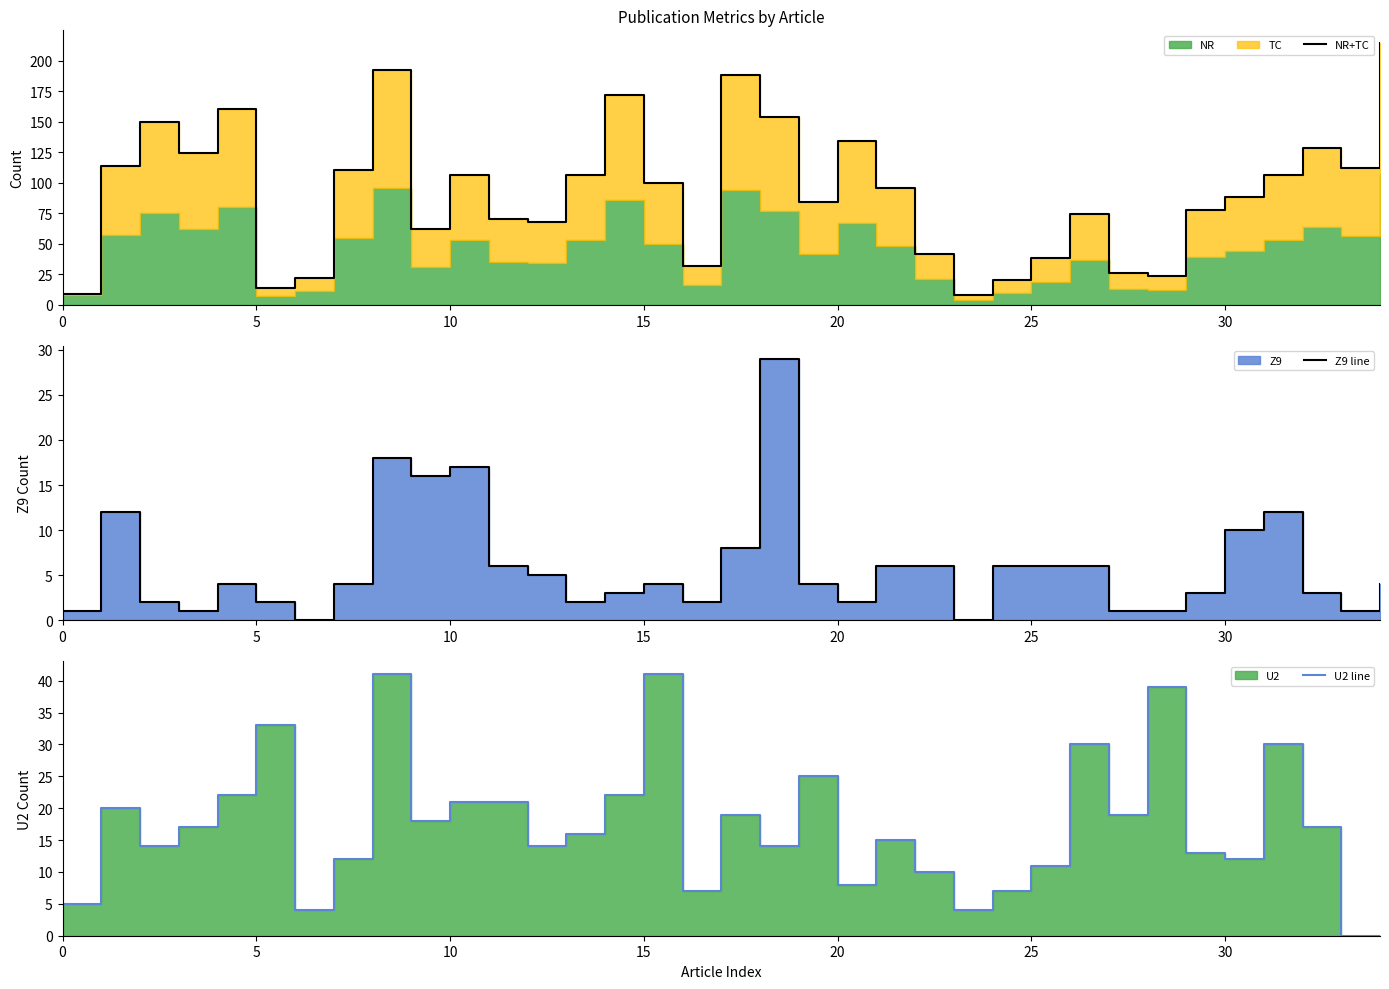

Which series has the largest range (max minus min)?

NR+TC